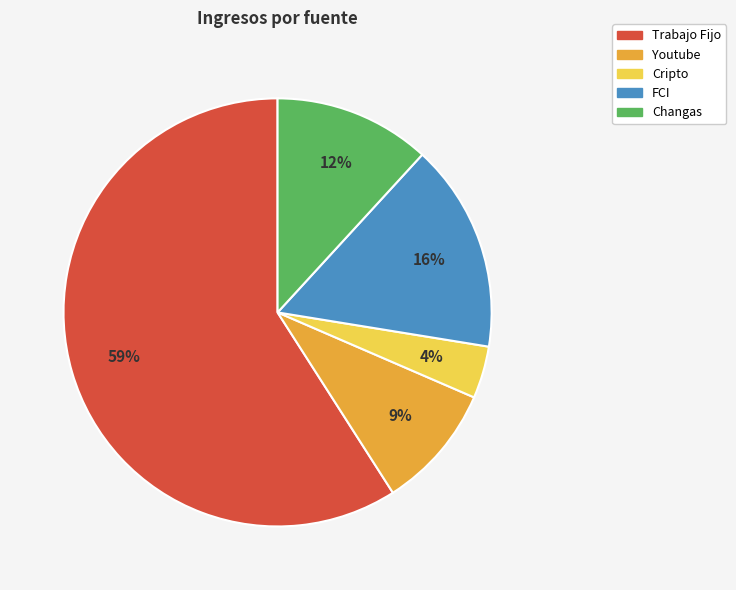

To the nearest percent, what is the combined percentage of Youtube and Cripto?

13%